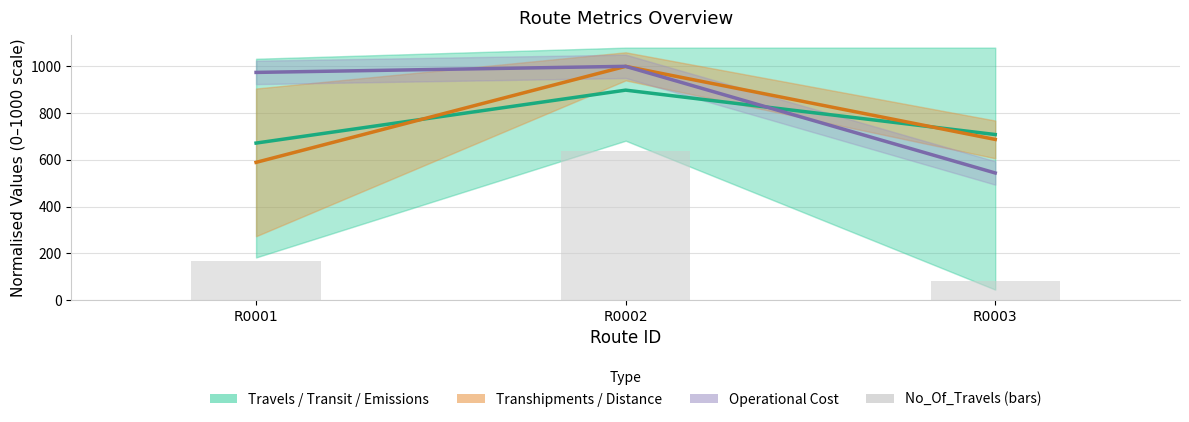

How many data points in Operational Cost are above 974?

2